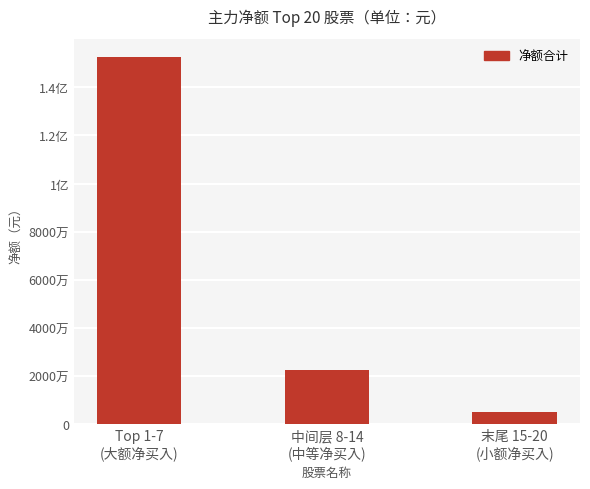

Does the chart contain any negative values?

No